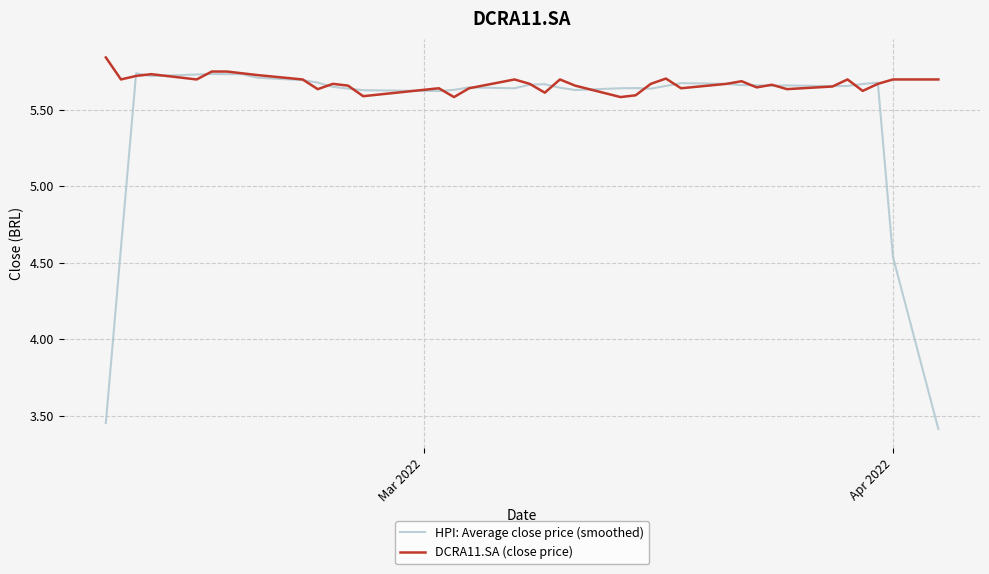

Which series has the largest range (max minus min)?

HPI: Average close price (smoothed)